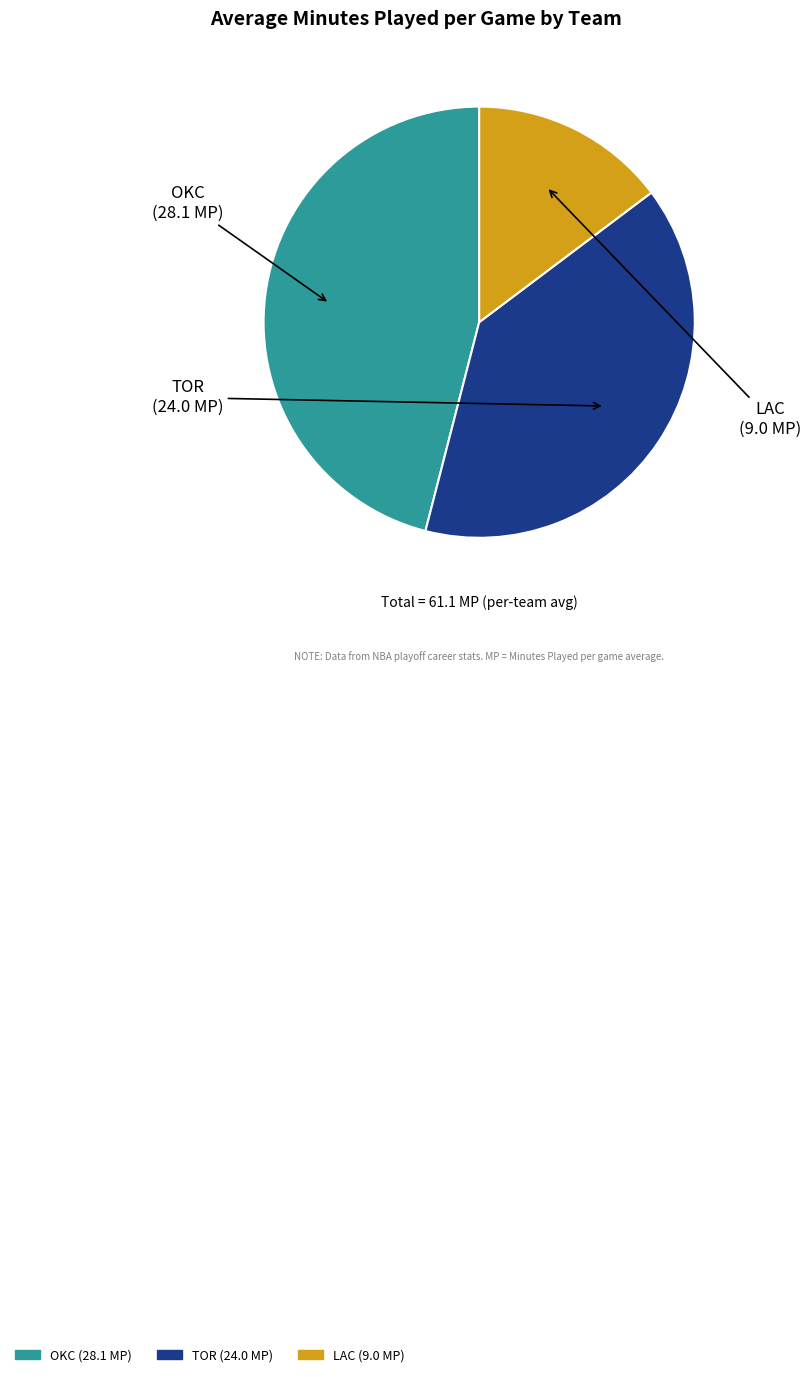

Approximately how many times larger is the value at TOR compared to LAC?

2.7